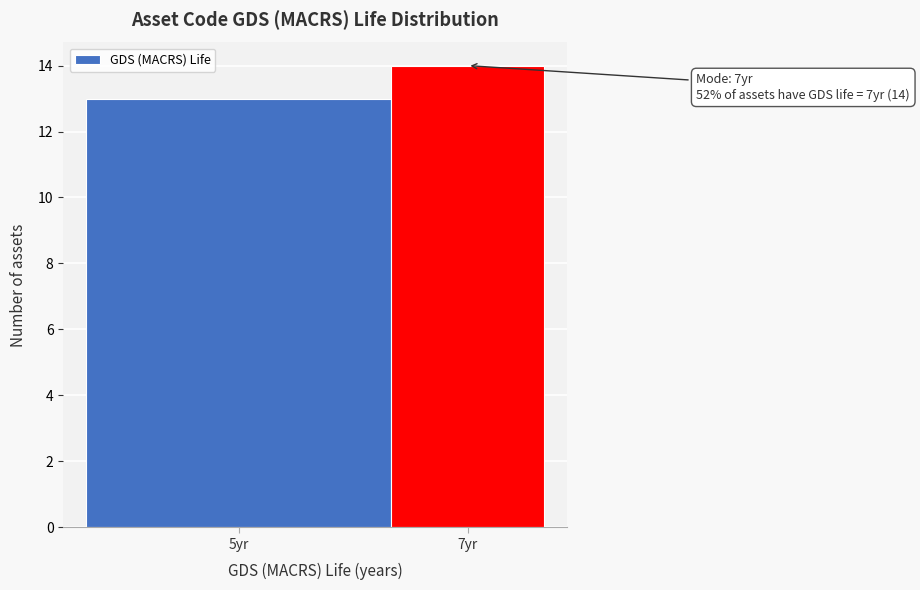

Reading right to left, what are all the values shown in this chart?

14	13